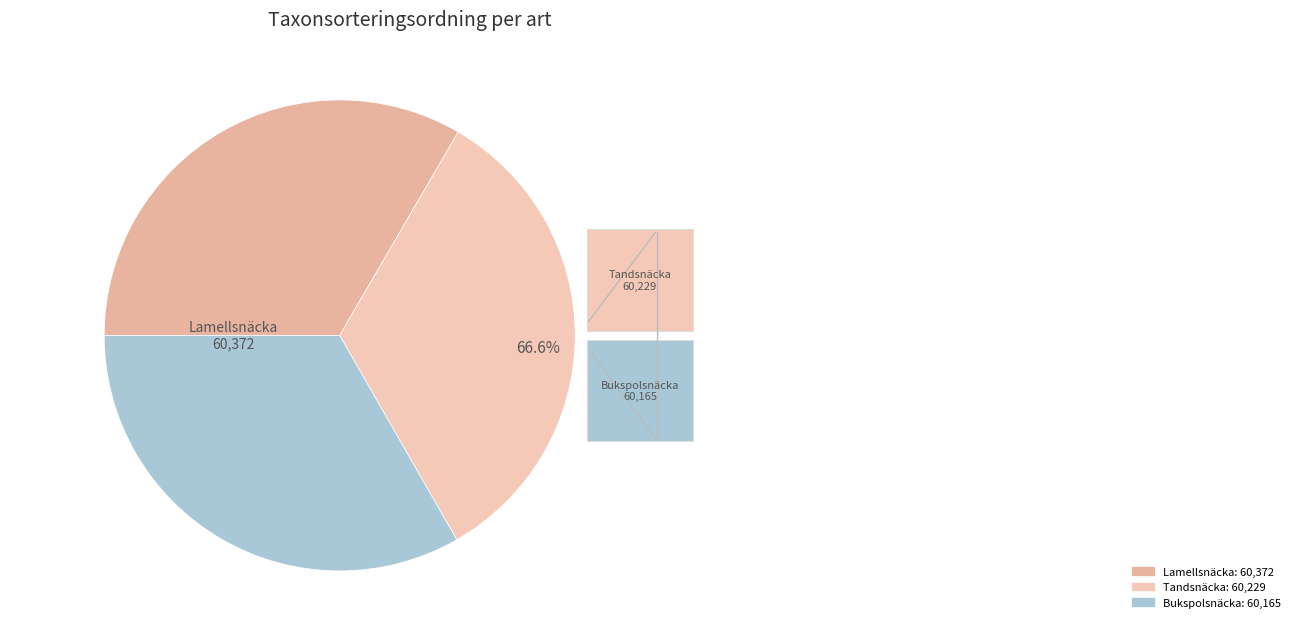

Which slice is the largest?

Lamellsnäcka
13831345